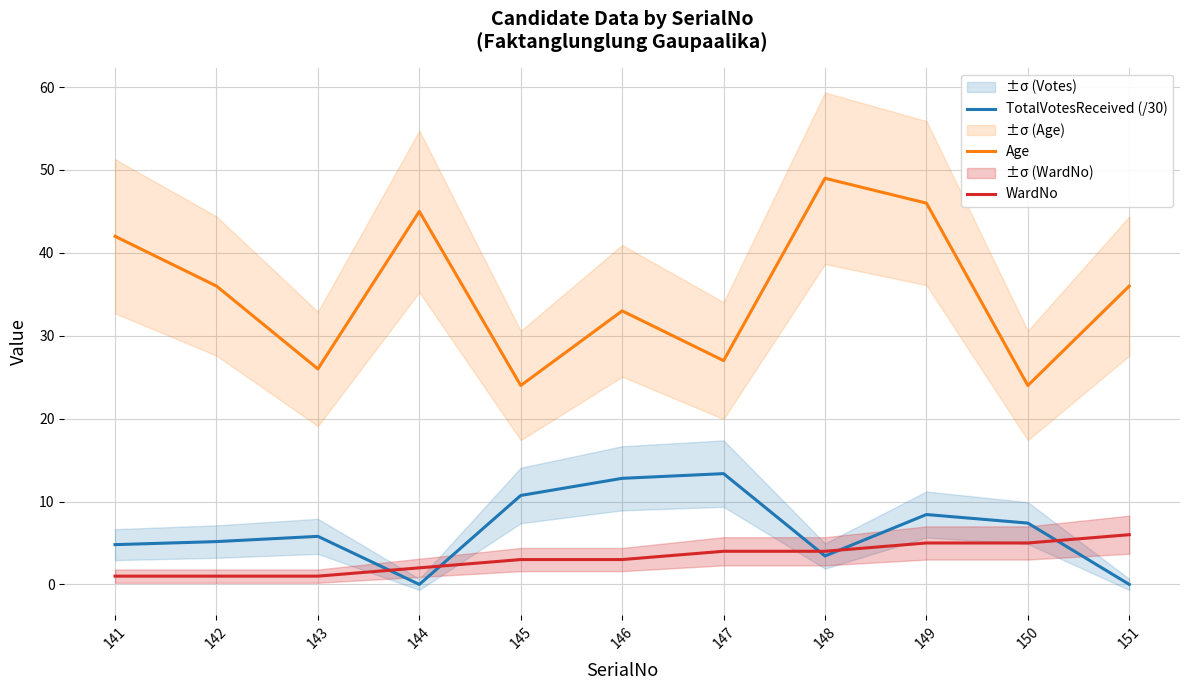

How many distinct data groups are displayed?

3